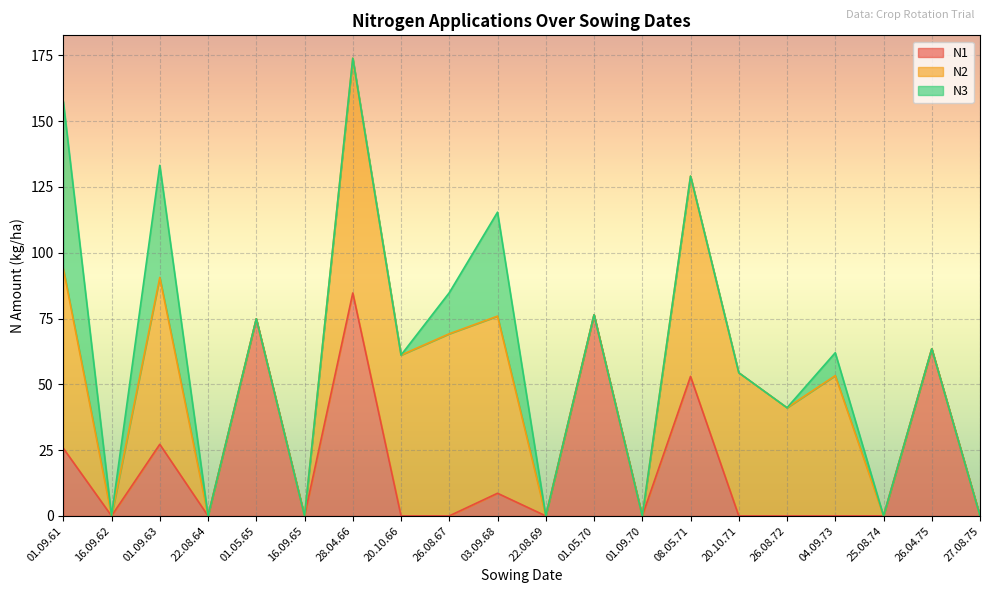

Rank the series at 01.05.65 from highest to lowest value.

N1, N2, N3